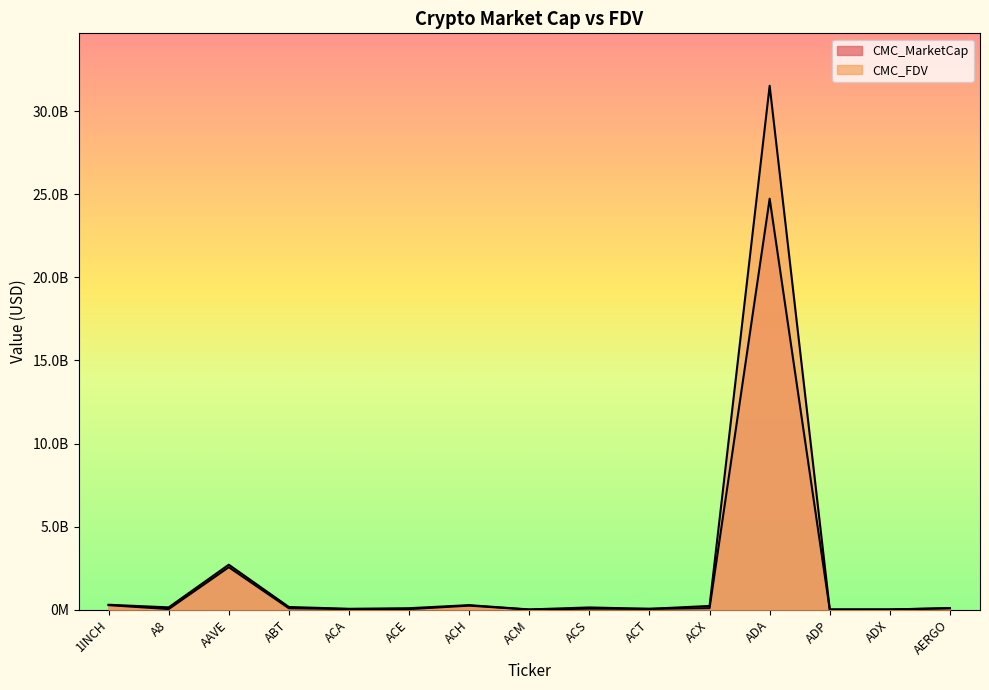

In CMC_FDV, how many points are higher than both neighbors (excluding endpoints)?

4